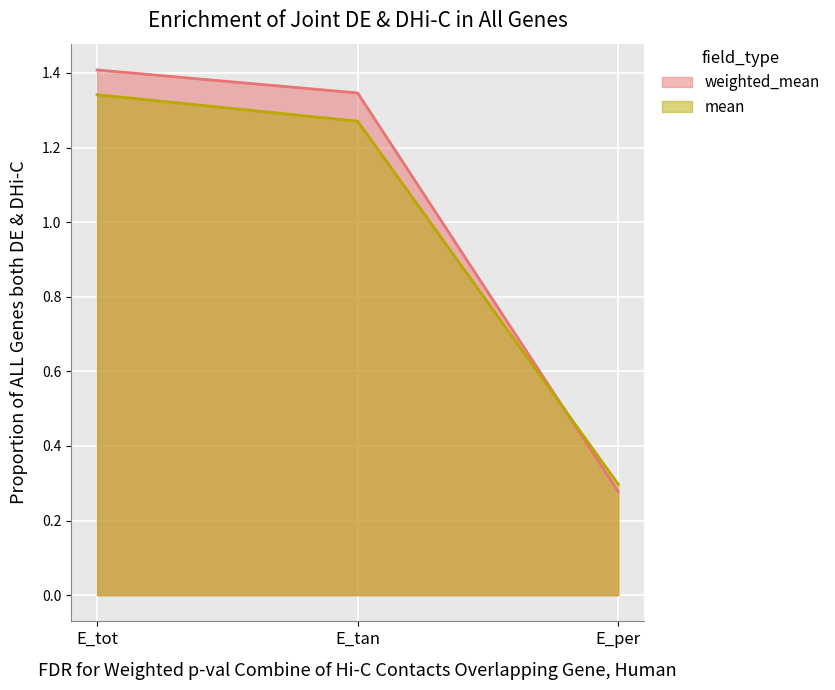

Reading right to left, extract all data points from this chart.

weighted_mean: E_per=0.3	E_tan=1.3	E_tot=1.4
mean: E_per=0.3	E_tan=1.3	E_tot=1.3